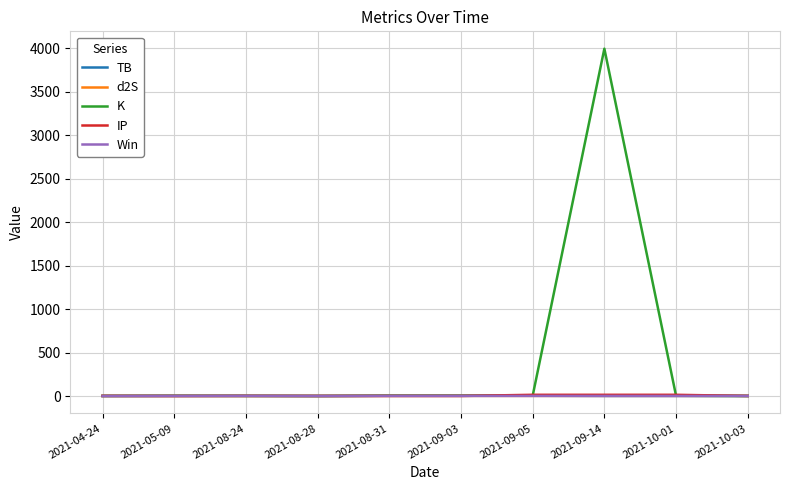

What is the difference between the highest and lowest values at 2021-10-03?

1.5